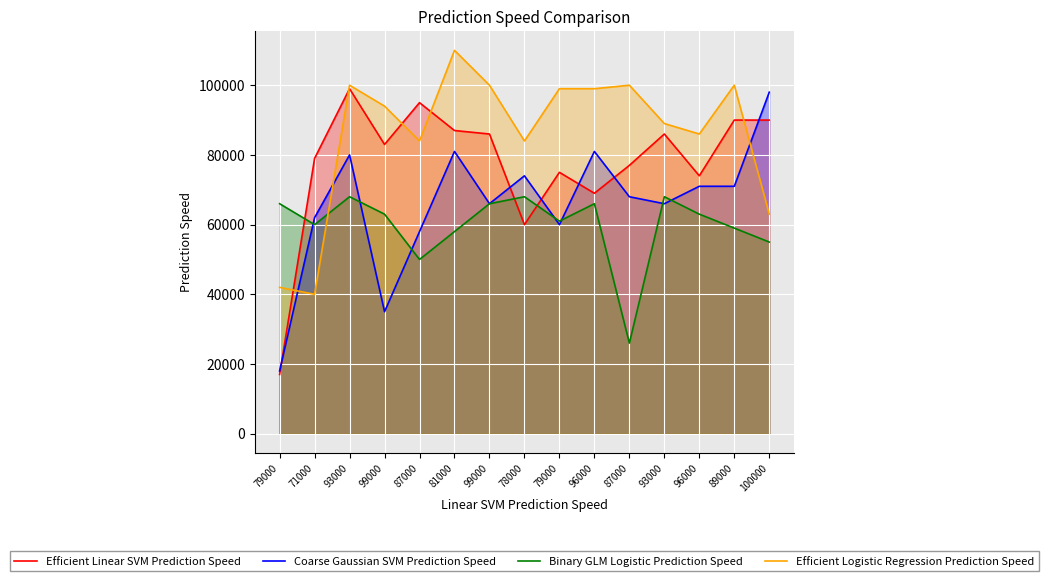

List the labels in order of Binary GLM Logistic Prediction Speed value, largest first.

93000, 78000, 93000, 79000, 99000, 96000, 99000, 96000, 79000, 71000, 89000, 81000, 100000, 87000, 87000